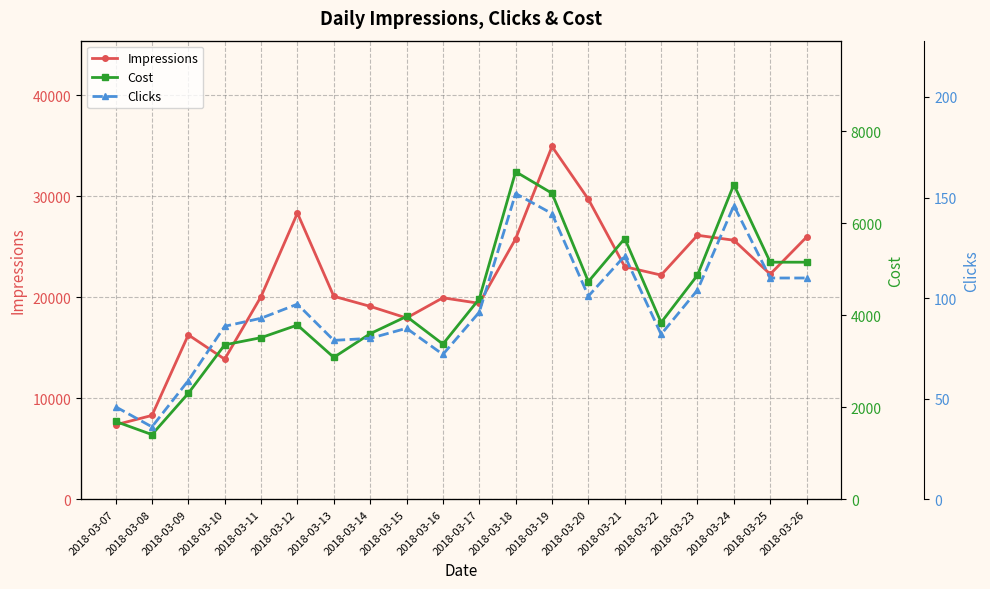

Rank the categories by Impressions value from lowest to highest.

2018-03-07, 2018-03-08, 2018-03-10, 2018-03-09, 2018-03-15, 2018-03-14, 2018-03-17, 2018-03-16, 2018-03-11, 2018-03-13, 2018-03-22, 2018-03-25, 2018-03-21, 2018-03-24, 2018-03-18, 2018-03-26, 2018-03-23, 2018-03-12, 2018-03-20, 2018-03-19